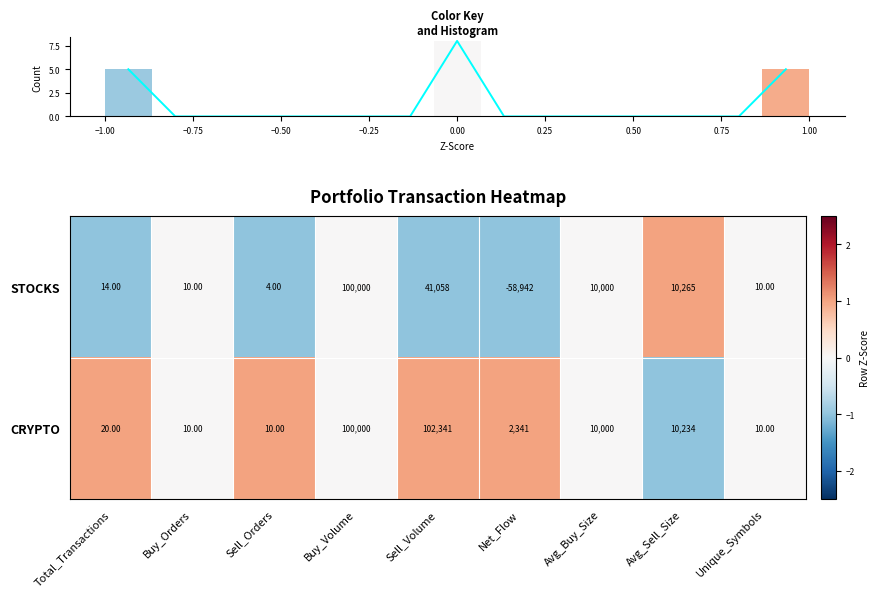

The STOCKS series shows -1.2 at Buy_Orders. True or false?

False